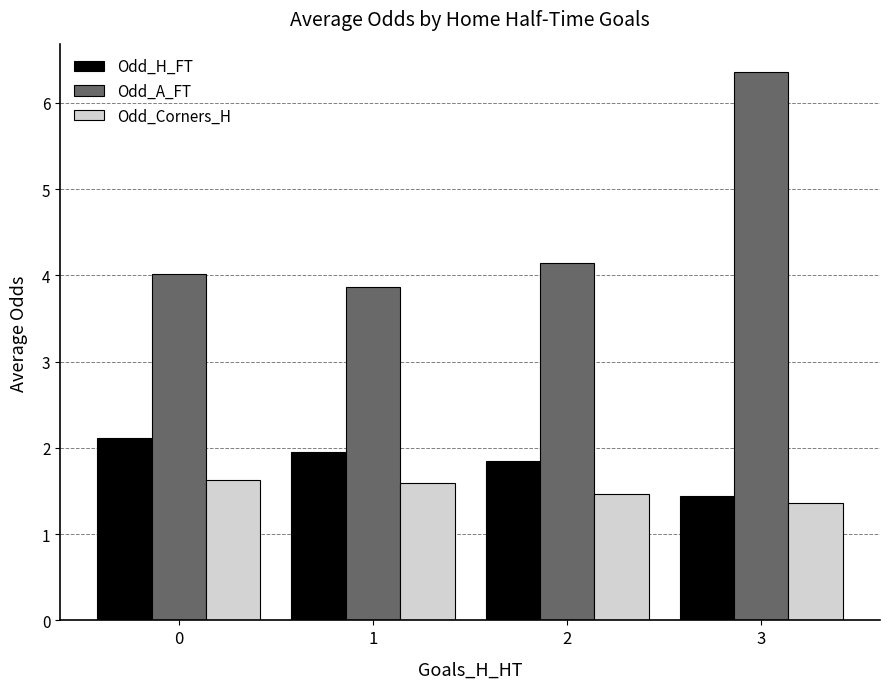

Is the value of Odd_Corners_H at 2 greater than the value of Odd_A_FT at 2?

No